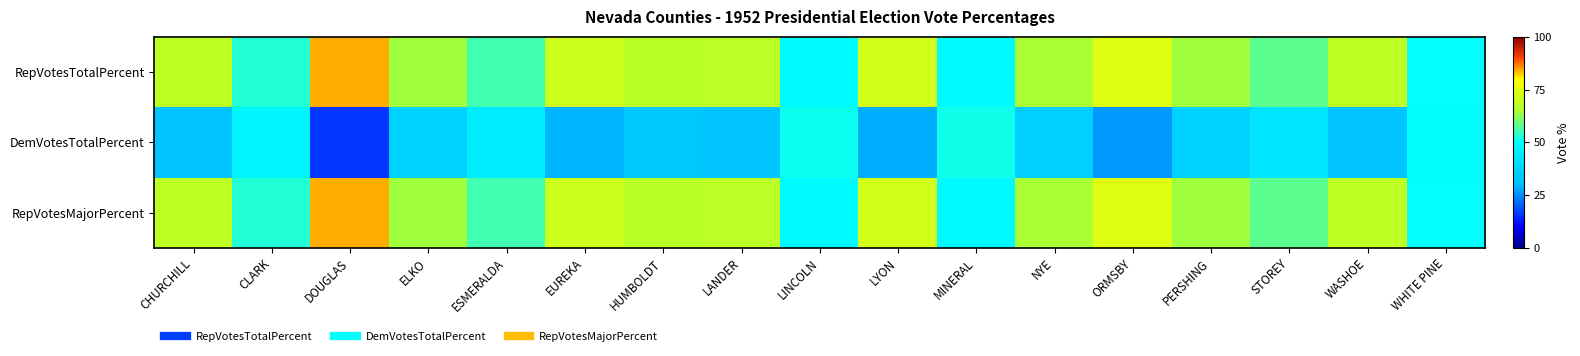

Rank the series at LYON from highest to lowest value.

RepVotesTotalPercent, RepVotesMajorPercent, DemVotesTotalPercent